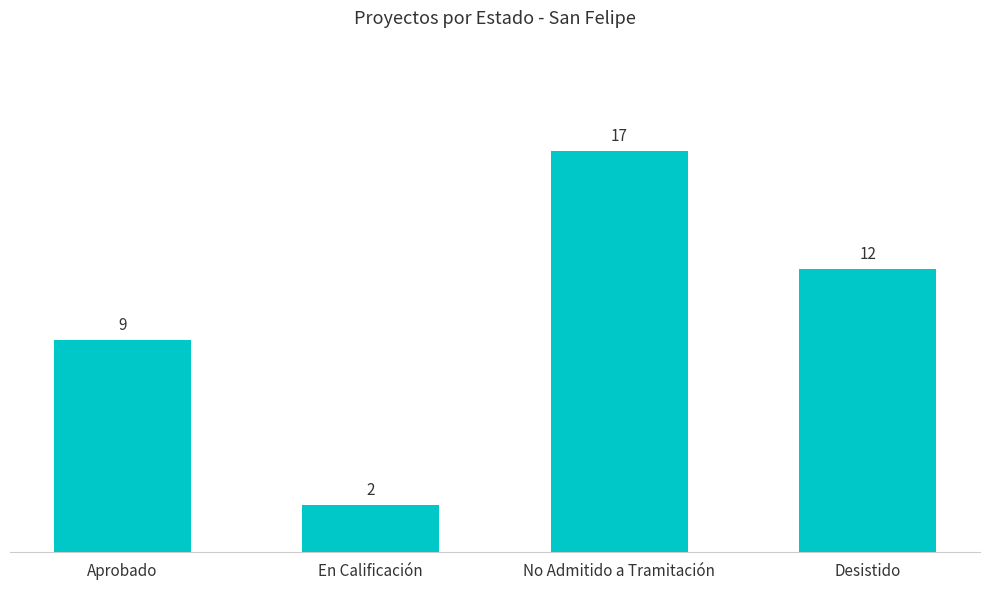

At which label is the value closest to 9?

Aprobado